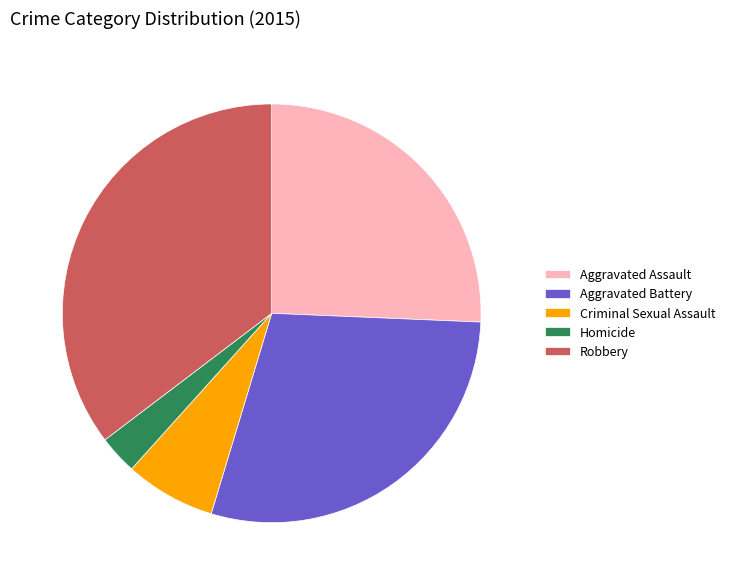

Which slice is the largest?

Robbery